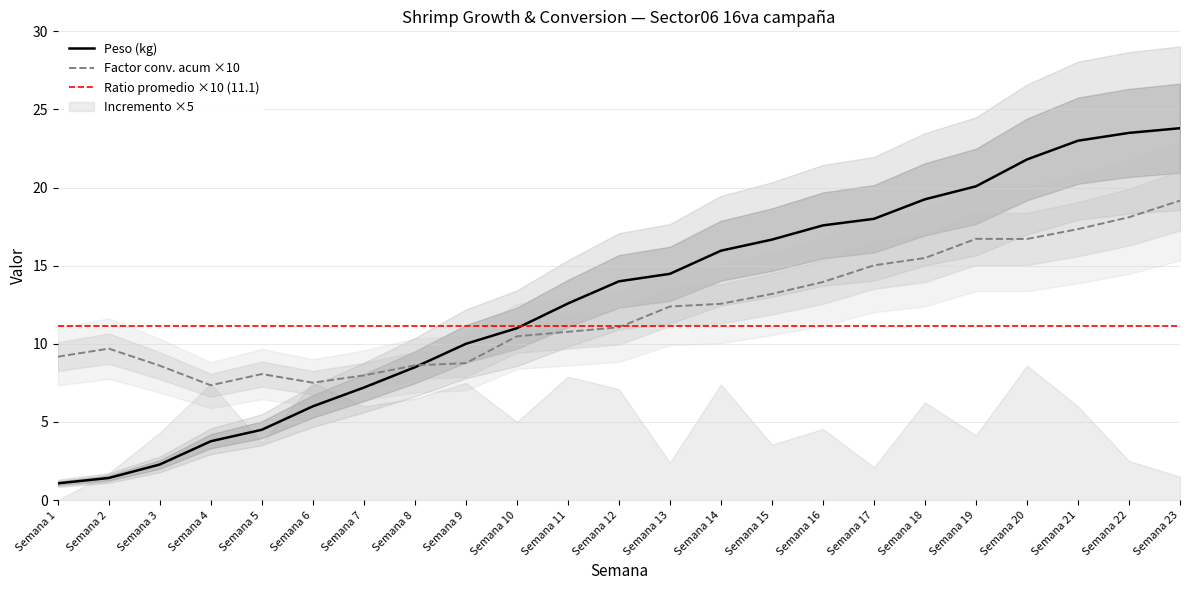

At how many categories does at least one series exceed 9?

17